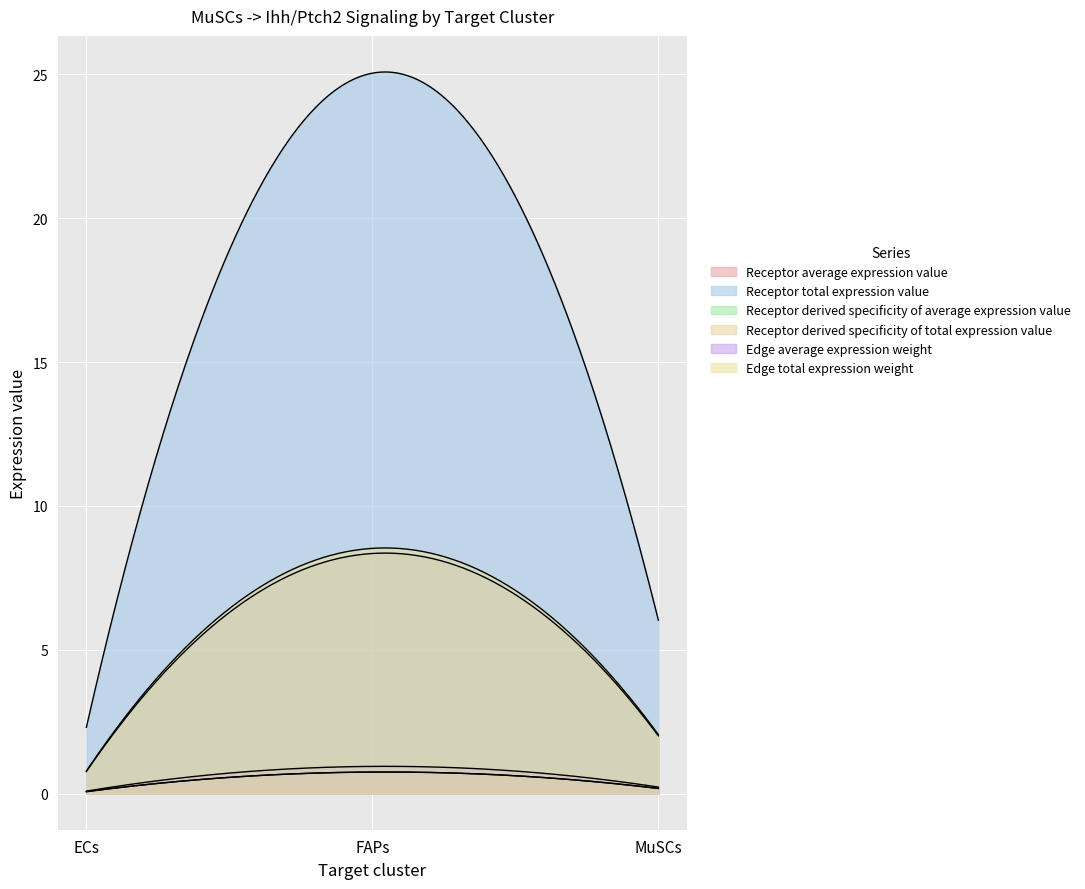

What is the difference between the maximum and minimum values in the Receptor average expression value series?

7.6